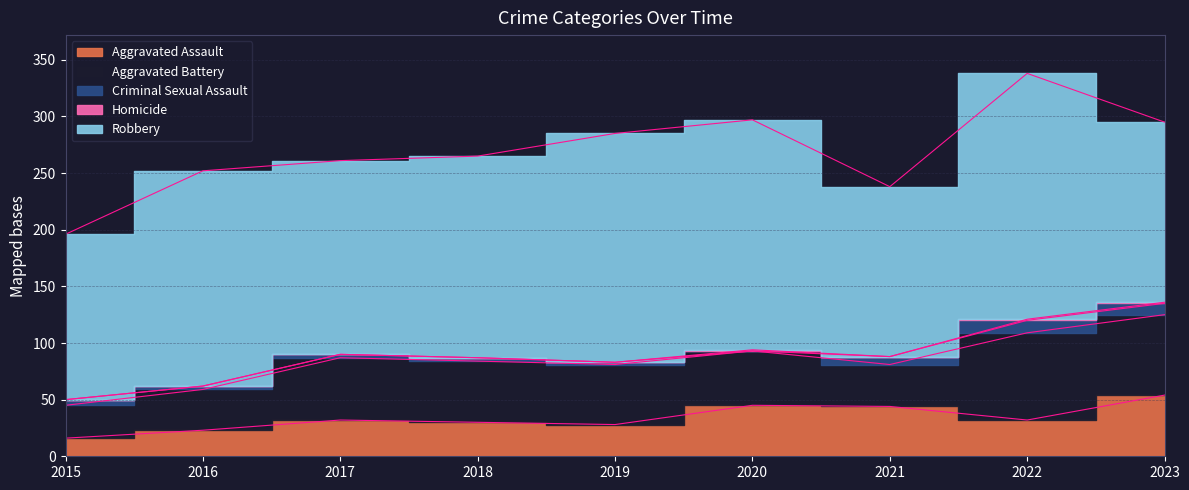

What is the difference between the maximum and second lowest values in the Robbery series?

67